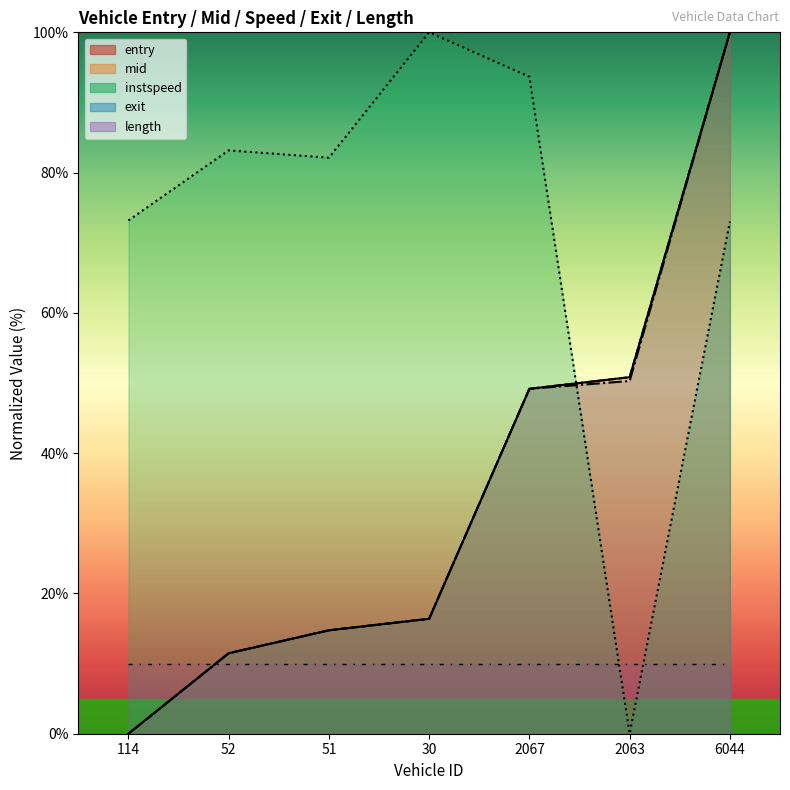

How many values in the exit series are below 16?

3